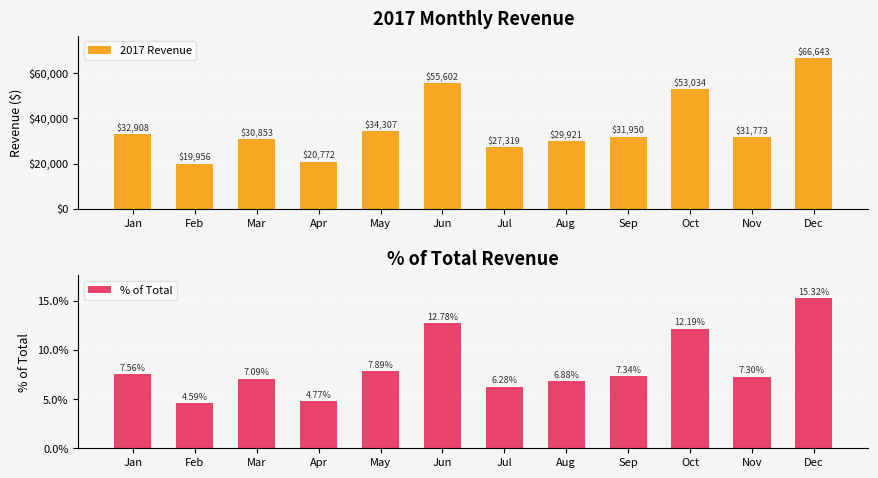

The value of 2017 Revenue at Feb is 19955.5. True or false?

True